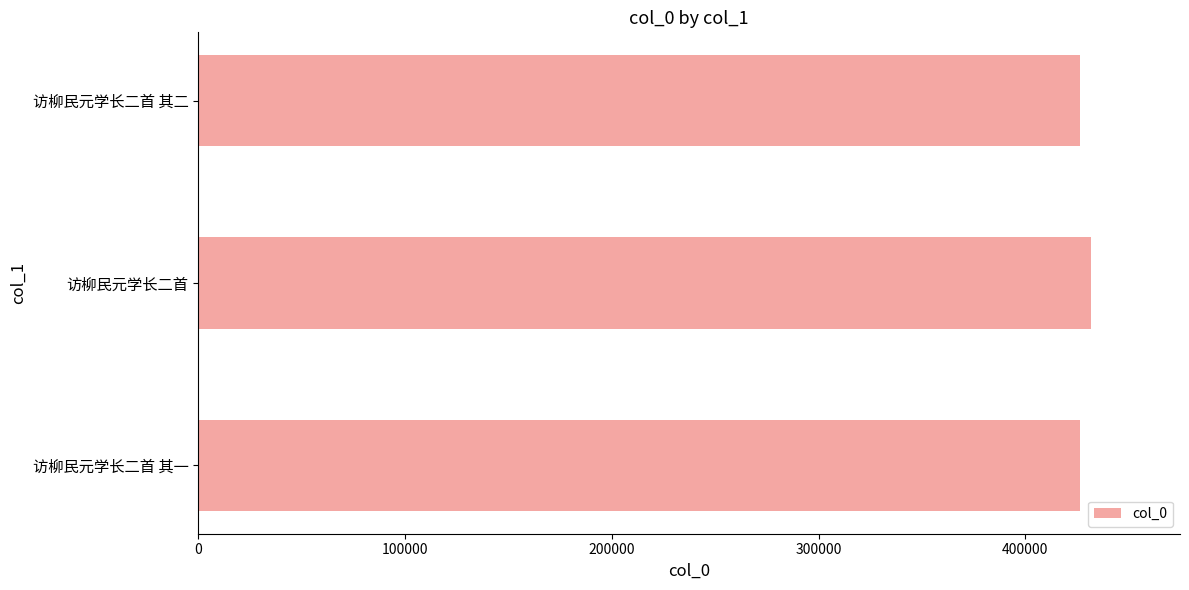

What is the smallest value displayed?

426253